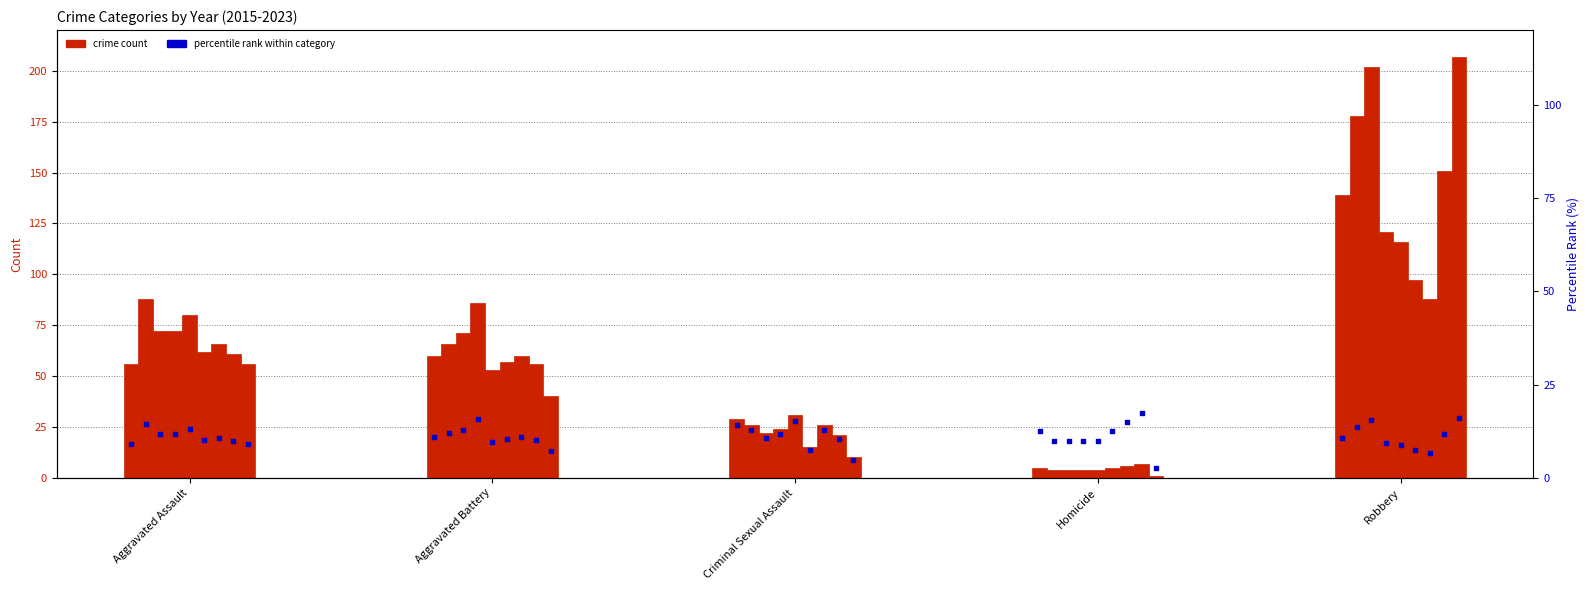

Approximately how many times larger is the value at Aggravated Battery compared to Robbery?

1.0